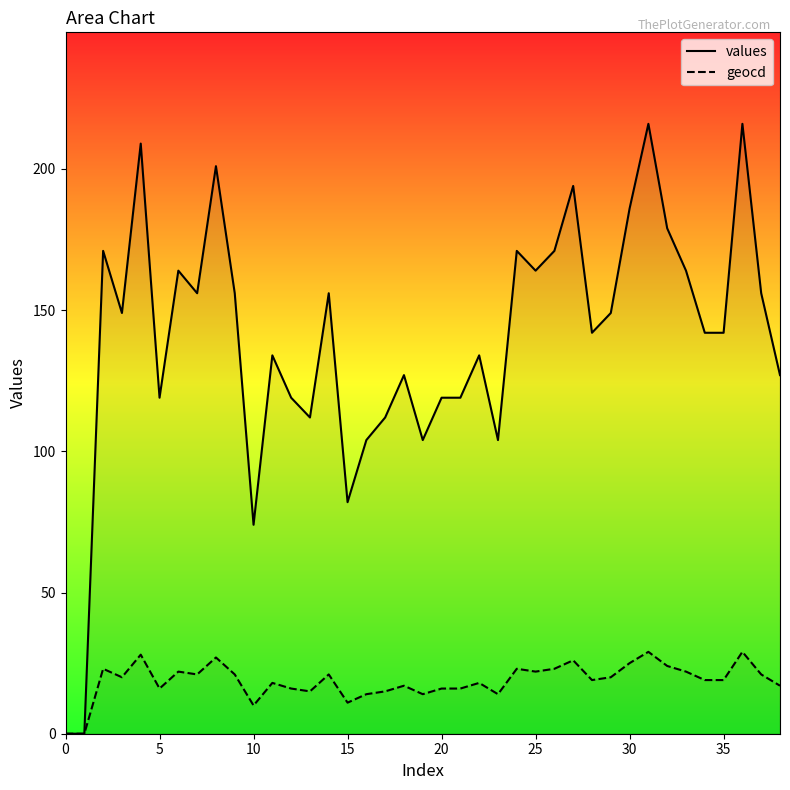

List the series in order of their peak value, highest first.

values, geocd